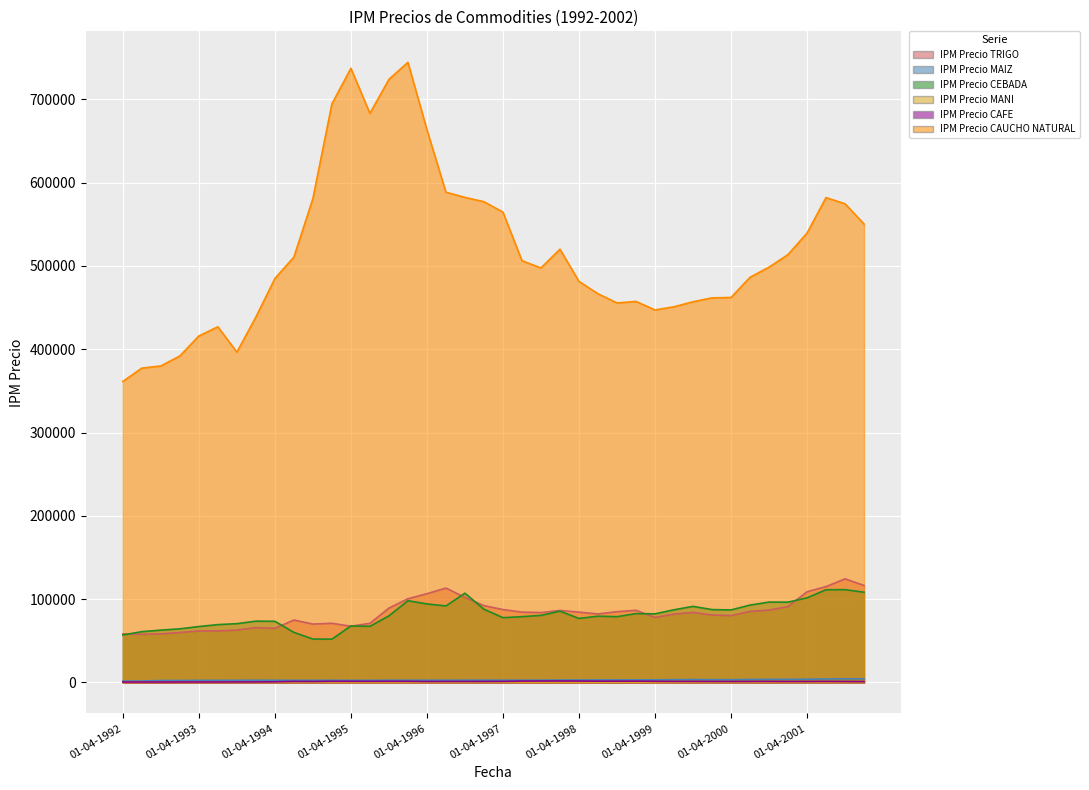

Reading right to left, transcribe all the data shown in this chart.

IPM Precio TRIGO: 116409.6	124359.9	115055.8	108867.6	91060.2	86818.1	85331.5	80196.4	80944.9	84026.3	82124.1	78049.9	86622.8	84950.3	82248.0	84413.2	86409.3	83872.2	84445.7	87476.8	92226.1	102008.5	113330.6	106516.4	100472.4	89207.4	70969.8	67483.6	70995.8	70087.0	74935.7	64924.1	65850.1	62844.1	61846.9	61807.2	59958.5	58287.8	57793.4	58211.4
IPM Precio MAIZ: 4225.4	4384.7	4130.0	3838.0	3672.3	3654.7	3524.6	3287.6	3294.6	3453.7	3295.1	3109.8	3105.7	2982.0	3004.4	2901.3	2879.8	2724.3	2682.4	2696.9	2705.5	2694.2	2651.5	2636.9	2643.2	2645.1	2478.2	2470.3	2606.4	2510.2	2524.8	2585.6	2621.2	2533.3	2473.8	2457.6	2349.4	2294.8	1701.8	1620.8
IPM Precio CEBADA: 108272.1	111407.5	111269.3	101604.3	96344.3	96435.9	92881.8	87030.7	87445.8	91289.7	87224.1	82331.2	82634.2	78934.0	79528.7	76795.0	85570.3	80487.6	78950.7	77765.9	87870.7	107135.7	91825.9	94251.6	98077.6	79909.9	67367.7	67801.7	51937.5	52095.3	60088.4	73386.3	73577.3	70539.8	69410.1	67098.7	64338.0	62780.5	60946.9	56974.2
IPM Precio MANI: 539.2	572.5	538.7	495.8	489.1	490.6	471.6	457.4	451.1	455.4	421.8	402.0	398.2	384.1	382.0	374.6	483.9	408.1	441.3	349.5	333.4	320.1	299.2	277.8	328.4	301.2	284.1	307.1	337.2	347.8	361.0	383.6	399.4	380.0	324.3	284.6	247.8	240.8	231.9	207.7
IPM Precio CAFE: 991.3	1113.0	1213.9	1144.6	1106.8	1207.1	1179.8	1114.9	1149.2	1209.9	1227.2	1365.7	1542.0	1488.1	1513.6	1633.5	1731.6	1668.6	1579.6	1242.1	1150.8	1157.5	1153.0	1081.8	1334.5	1365.9	1317.1	1344.2	1374.1	1131.9	1186.4	750.0	634.6	604.2	563.0	554.4	546.6	480.4	487.5	487.6
IPM Precio CAUCHO NATURAL: 550354.5	574669.8	582081.0	539466.2	513696.9	498559.3	486410.5	462140.7	461707.3	457035.8	451002.1	447226.2	457394.0	455642.9	466616.0	481490.5	520110.5	497644.8	506312.5	564646.5	577117.2	582330.2	588523.7	663611.2	744469.4	723990.4	683154.9	737336.3	694594.0	580930.0	510639.8	484910.2	438679.7	396536.0	426983.9	415941.8	391996.3	379941.9	377363.8	361336.5